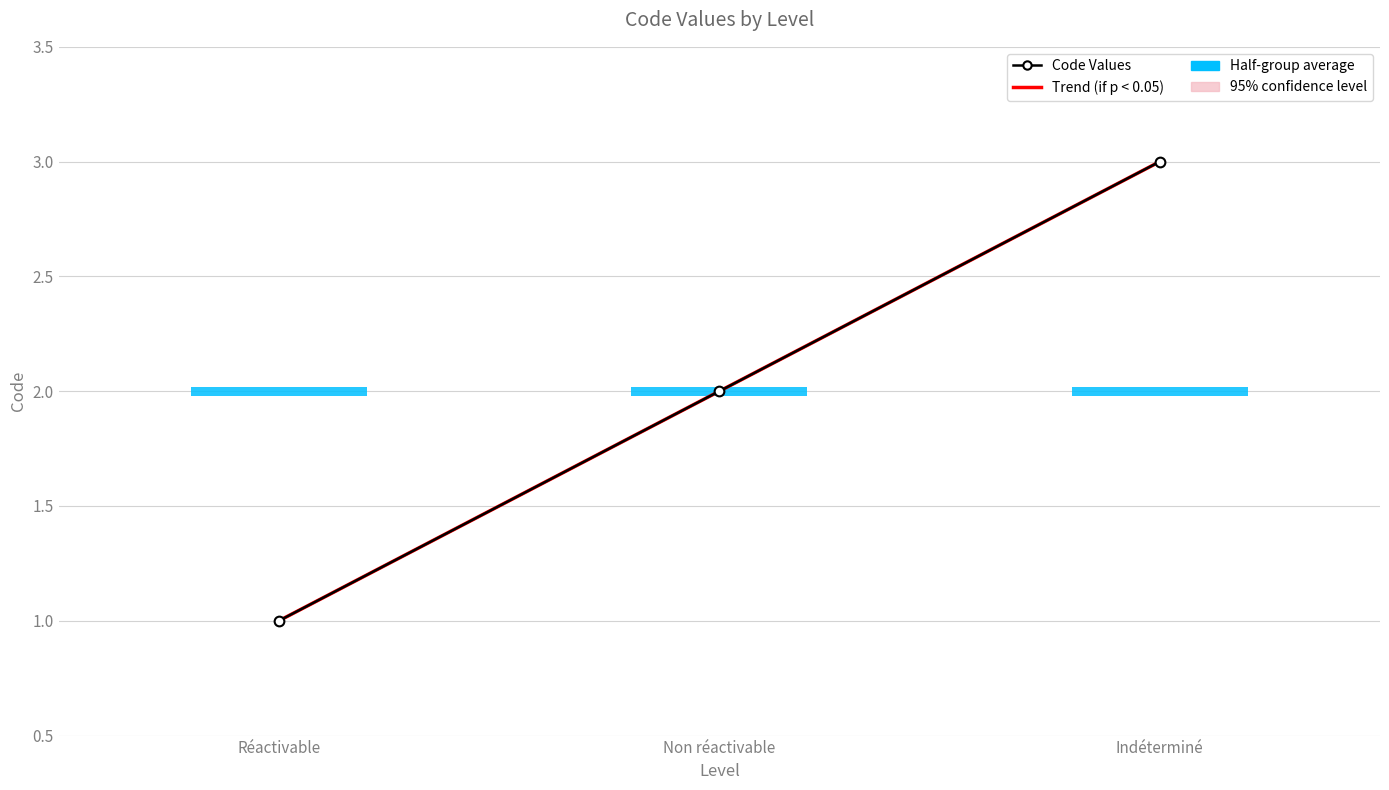

Rank the series at Non réactivable from highest to lowest value.

Trend (if p < 0.05), Code Values